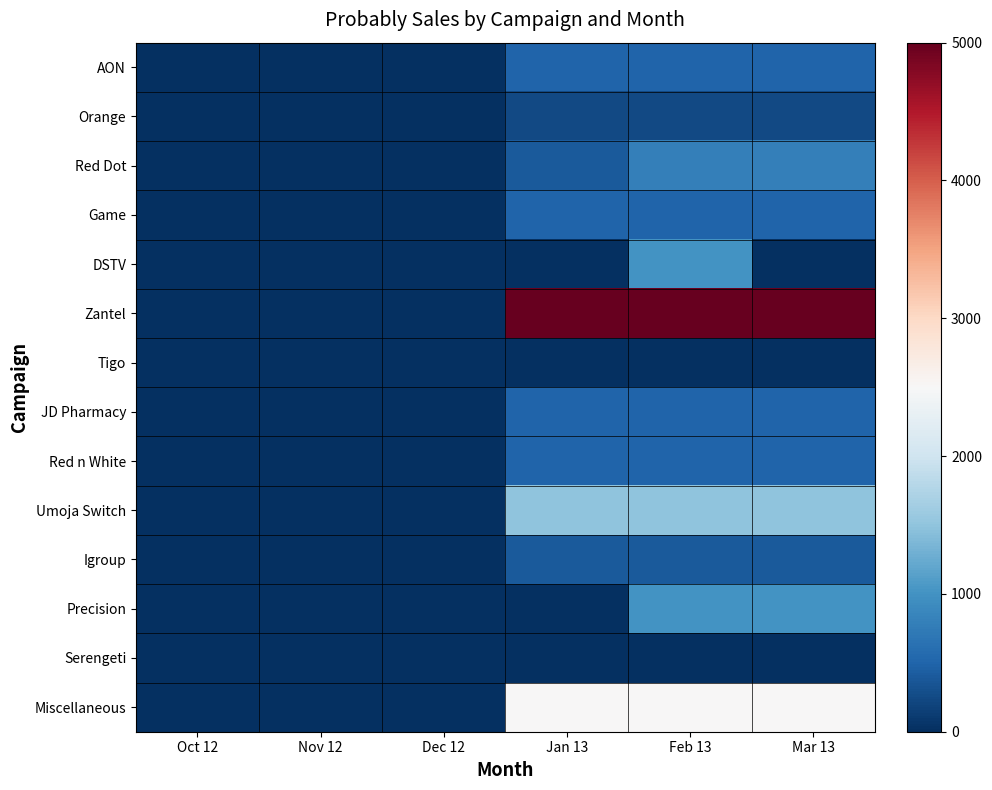

Which series has the widest spread of values?

Zantel